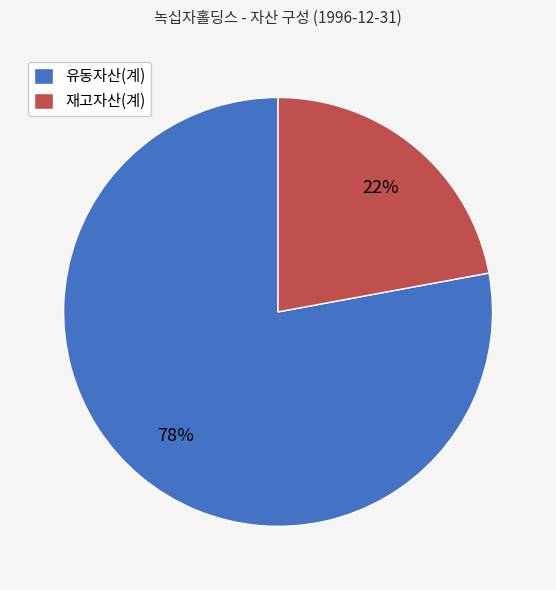

How many segments does this pie chart have?

2